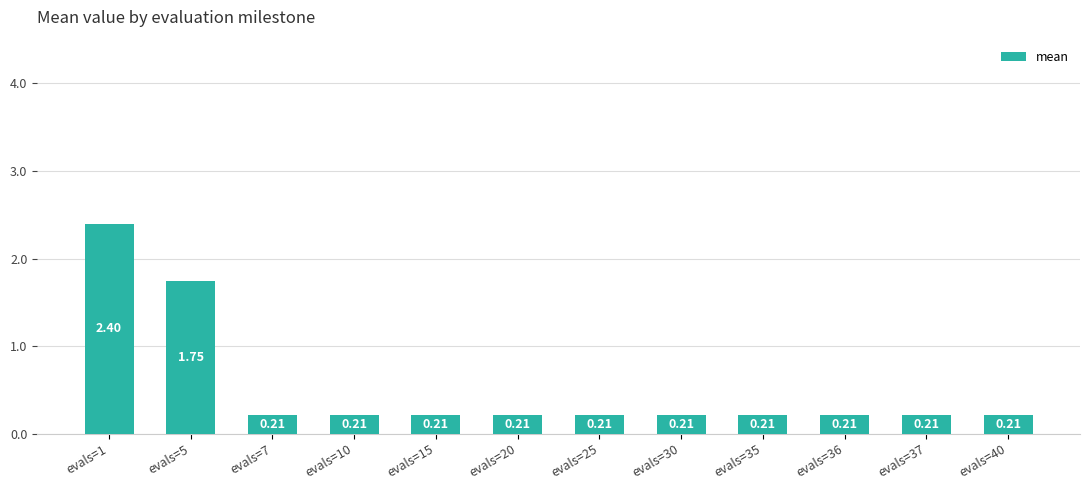

What is the change in value from evals=5 to evals=35?

-1.5